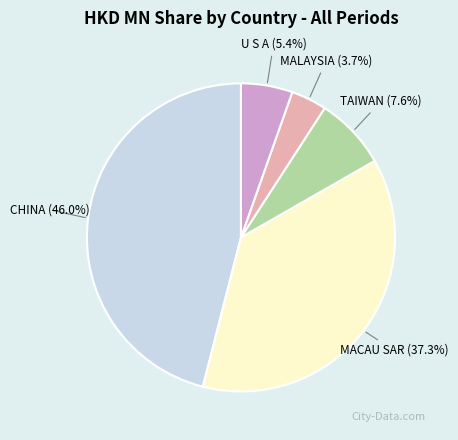

Does any single category account for the majority?

No